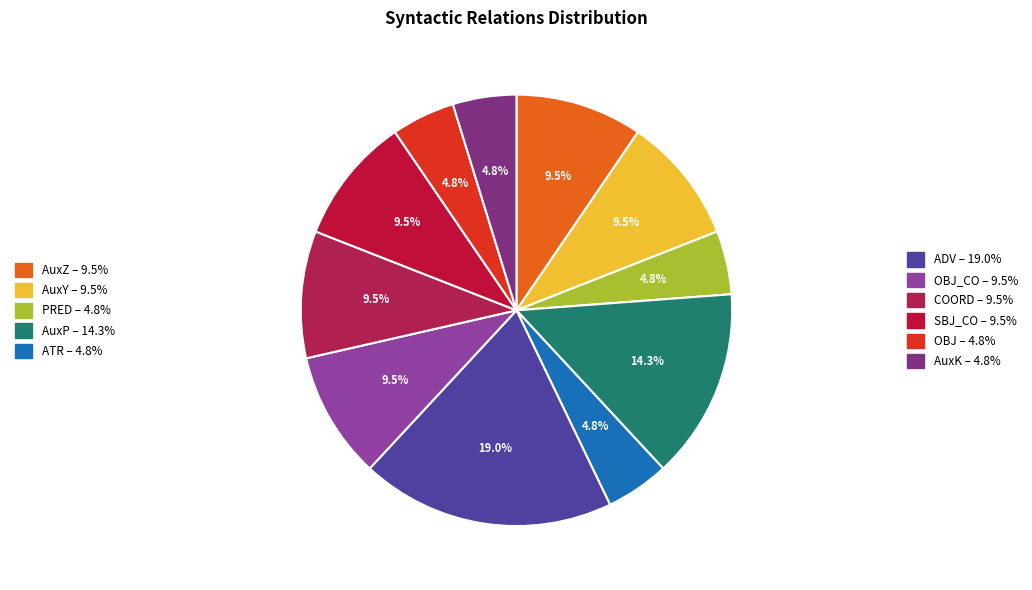

How many segments does this pie chart have?

11